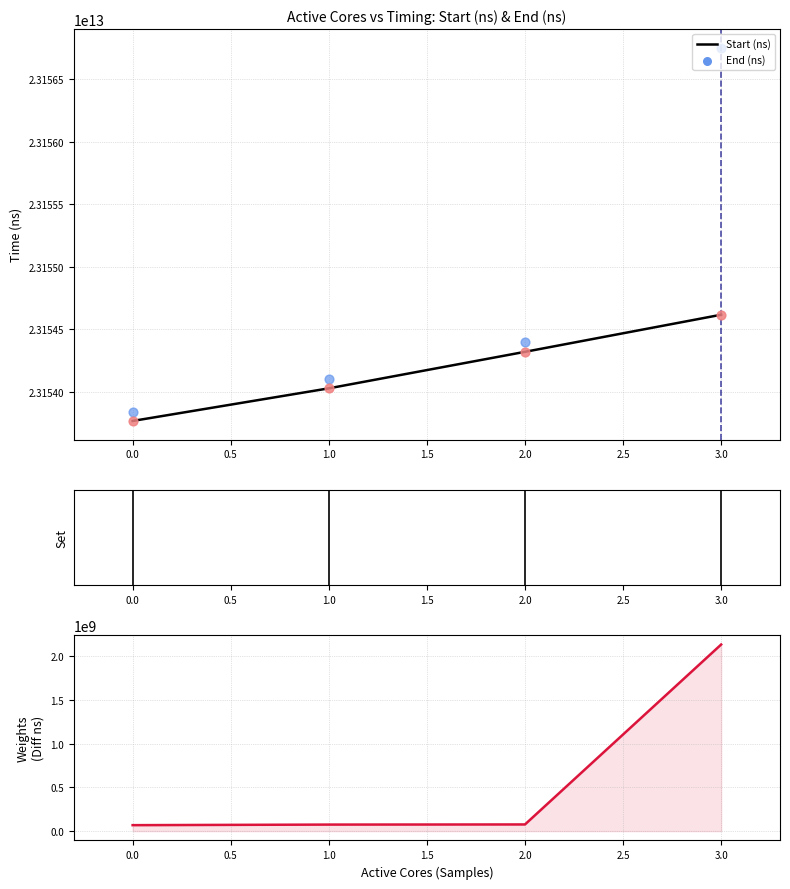

Which series contains the highest Y value?

End (ns)